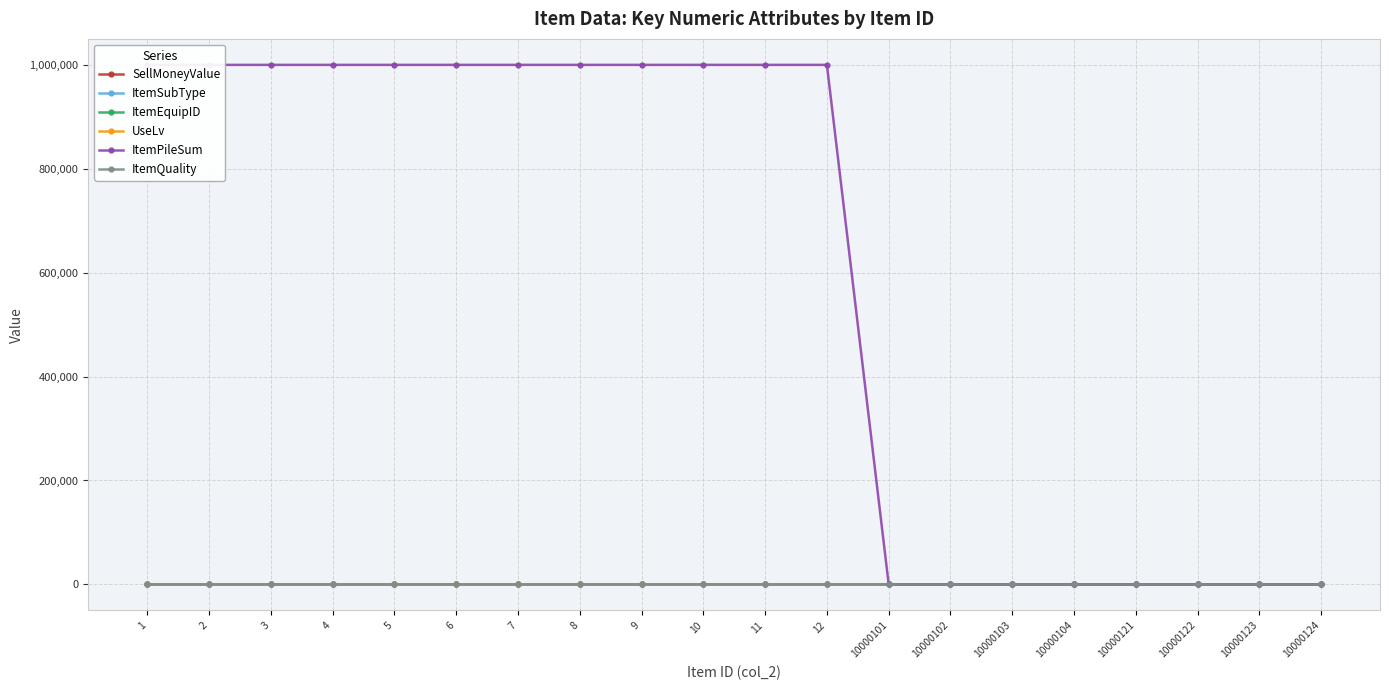

What is the difference between the highest and lowest values at 6?

999999